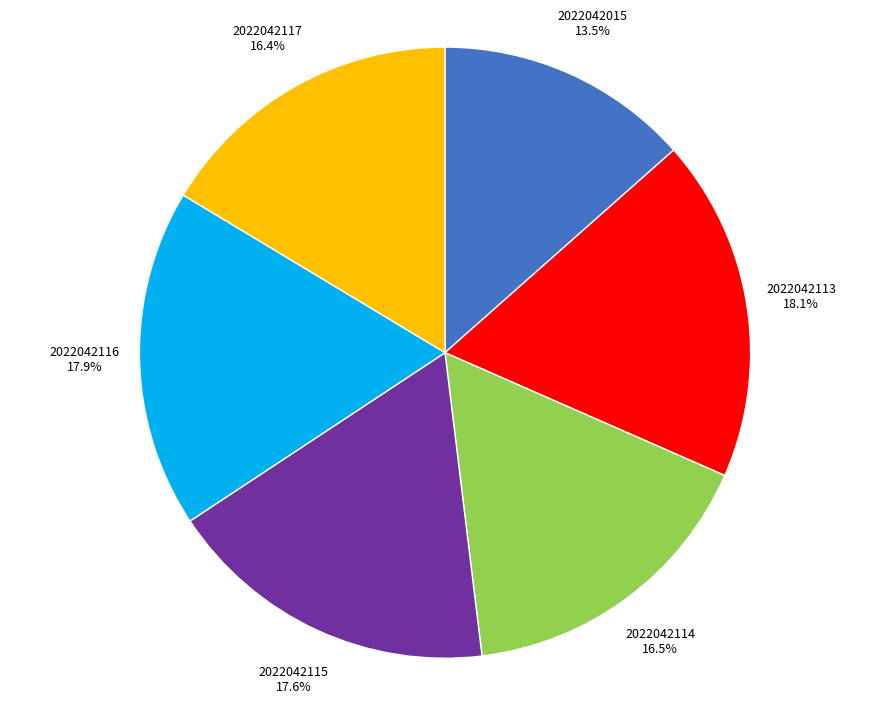

Which slice is the smallest?

2022042015